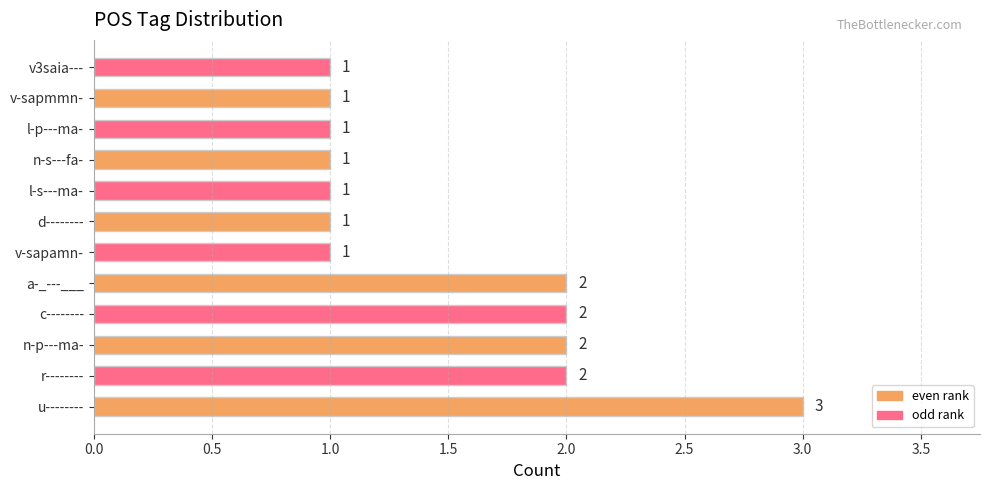

Is it true that the value at r-------- is 2?

True